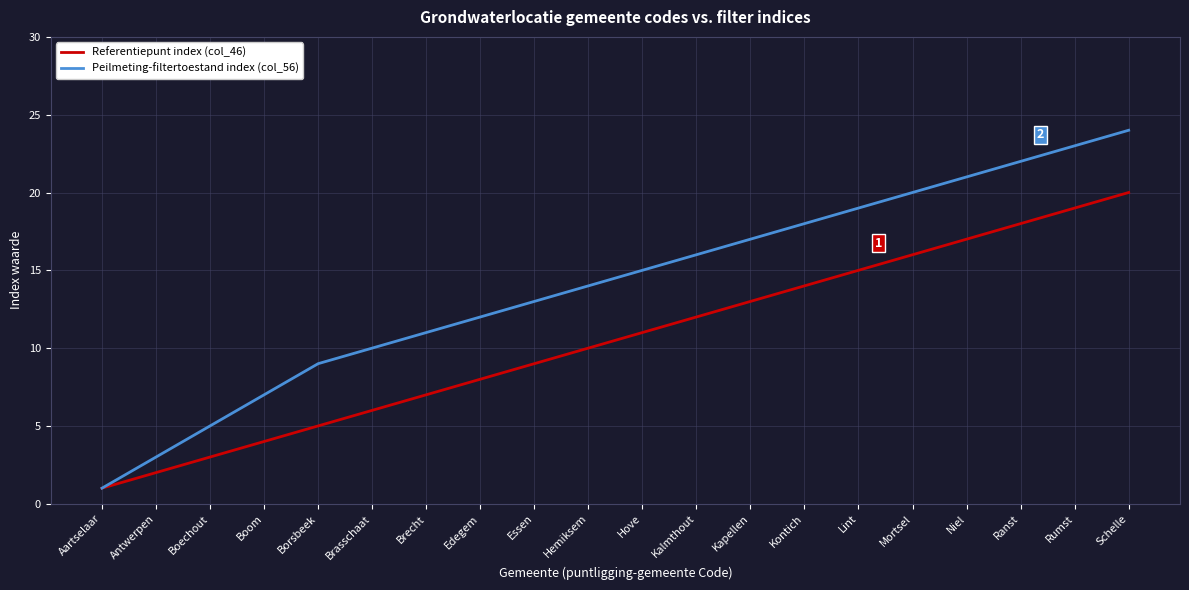

What is the approximate value of Referentiepunt index (col_46) at Brecht?

7